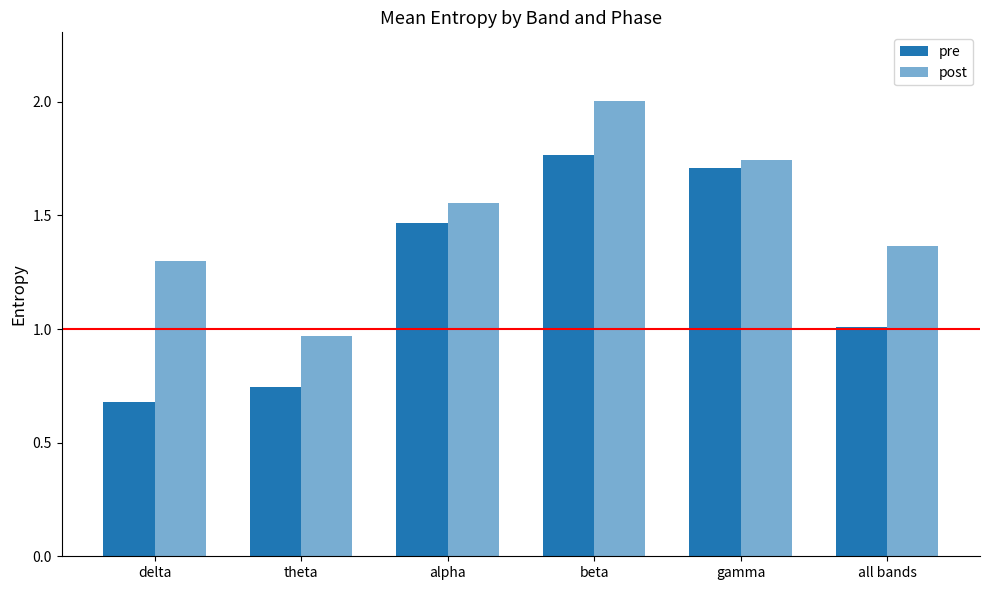

Rank the series at delta from lowest to highest value.

pre, post